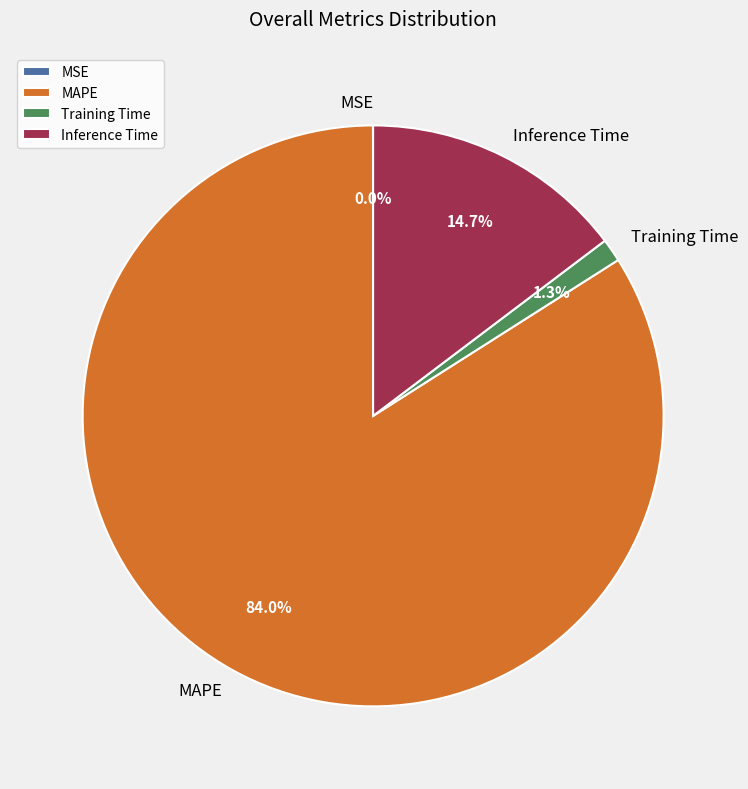

To the nearest percent, what portion does Inference Time represent?

15%